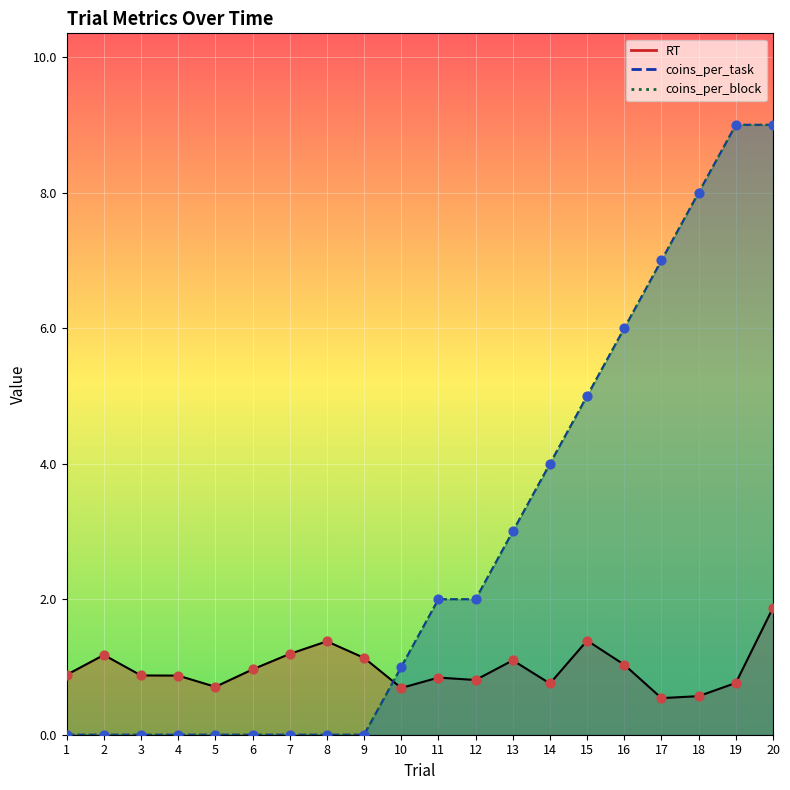

What is the total value across all series at 19?

18.8